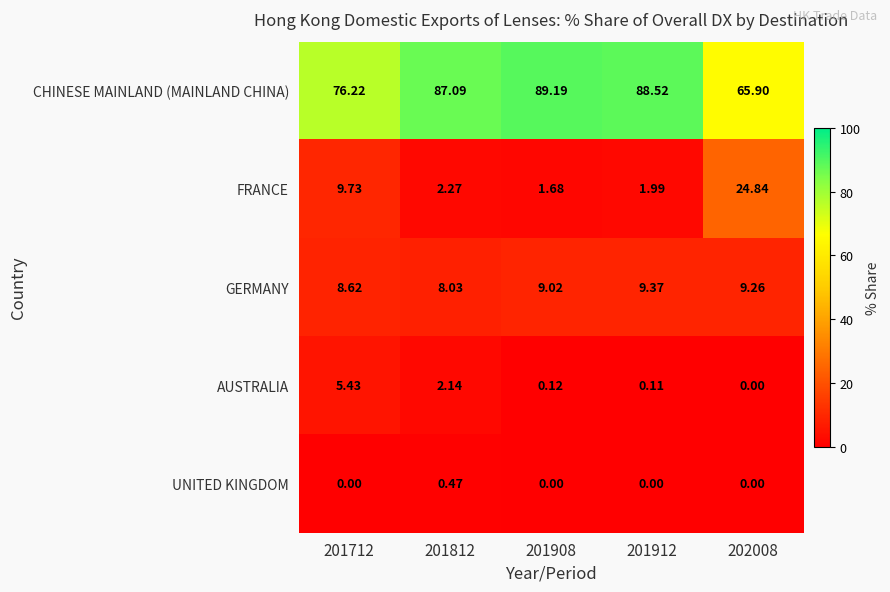

Which series has the widest spread of values?

CHINESE MAINLAND (MAINLAND CHINA)